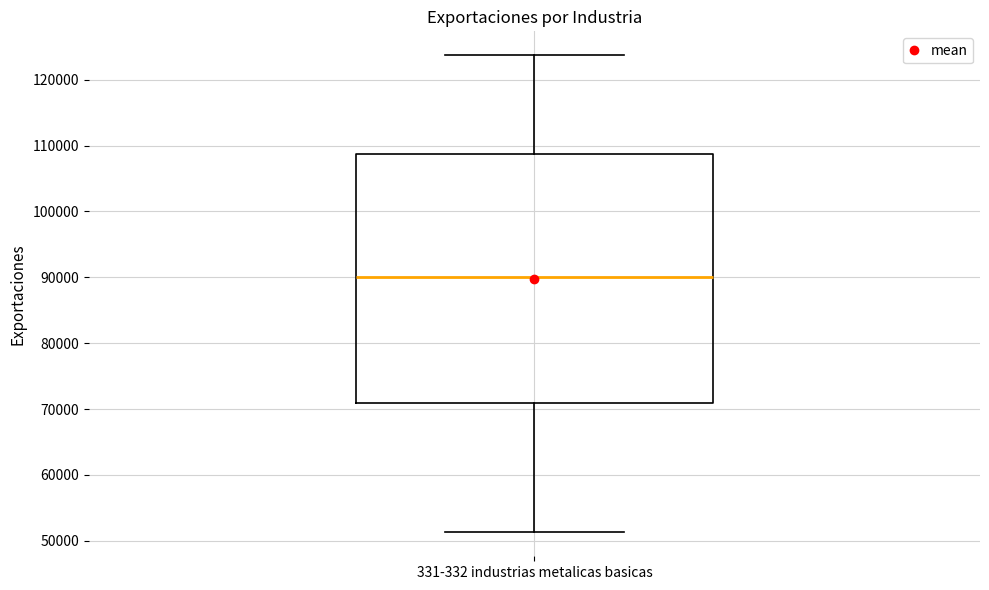

Transcribe this box plot: give where the median line is, the range the box spans, and where the two whiskers end, as read against the y-axis. The values are not printed on the chart, so give them approximately, as read against the axis.

median 90000, box 71000 to 109000, whiskers 51000 to 124000